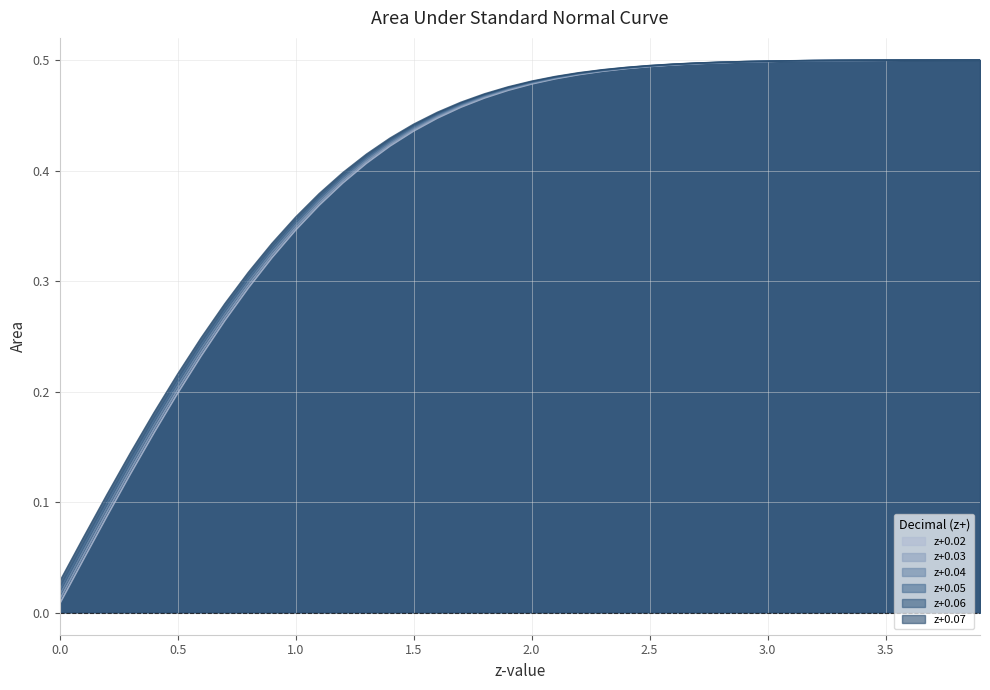

At which category is the sum across all series the highest?

3.9